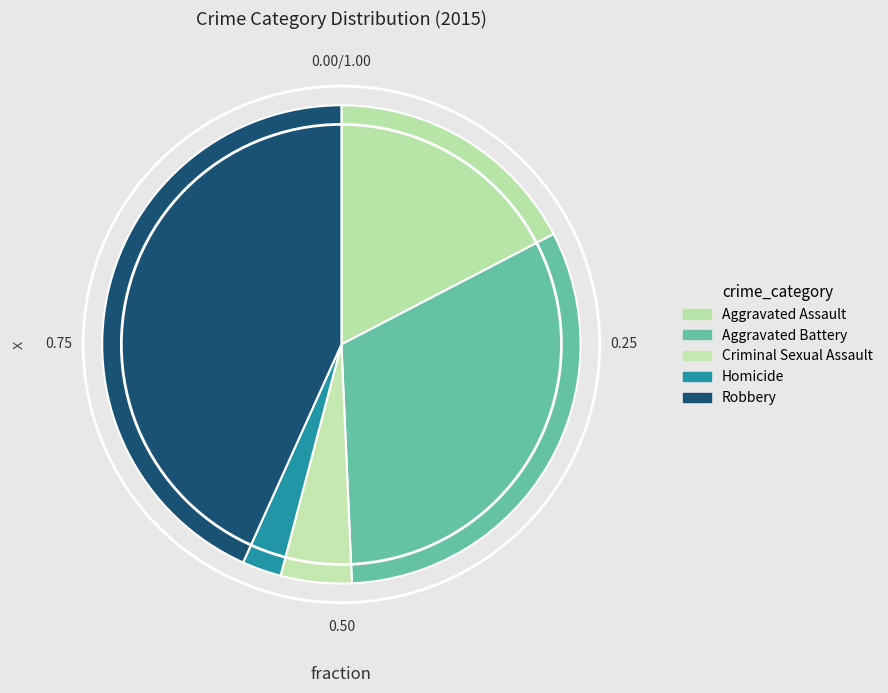

Which slice is the largest?

Robbery